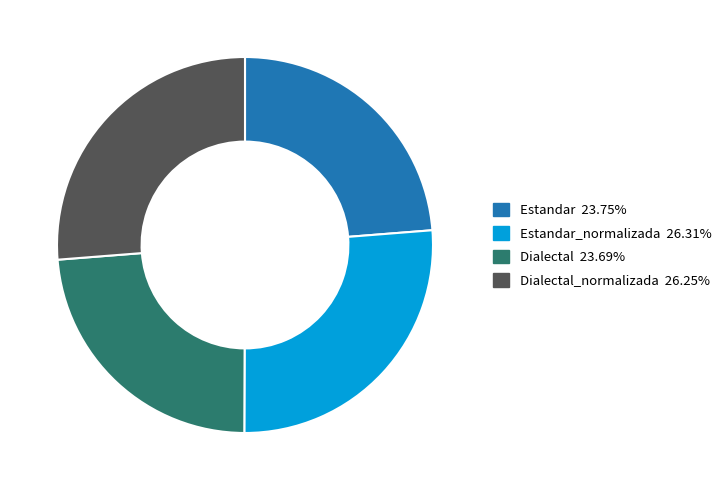

Is there a majority slice in this chart?

No